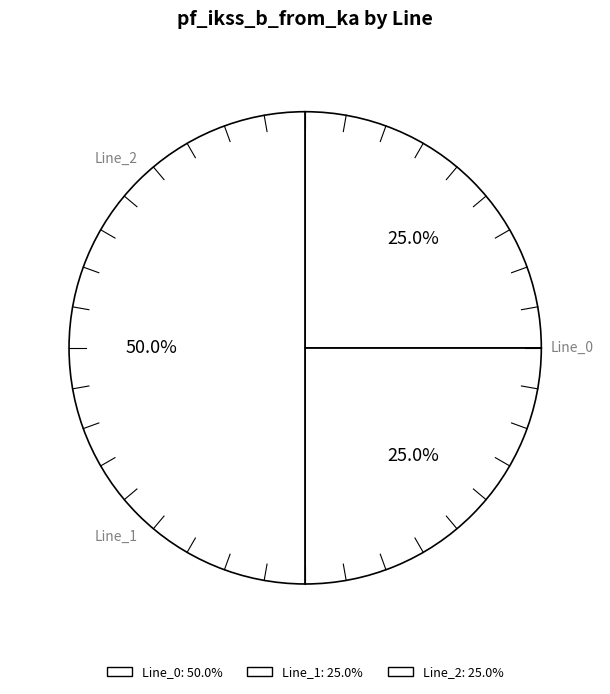

Which category has the biggest portion of the pie?

Line_0